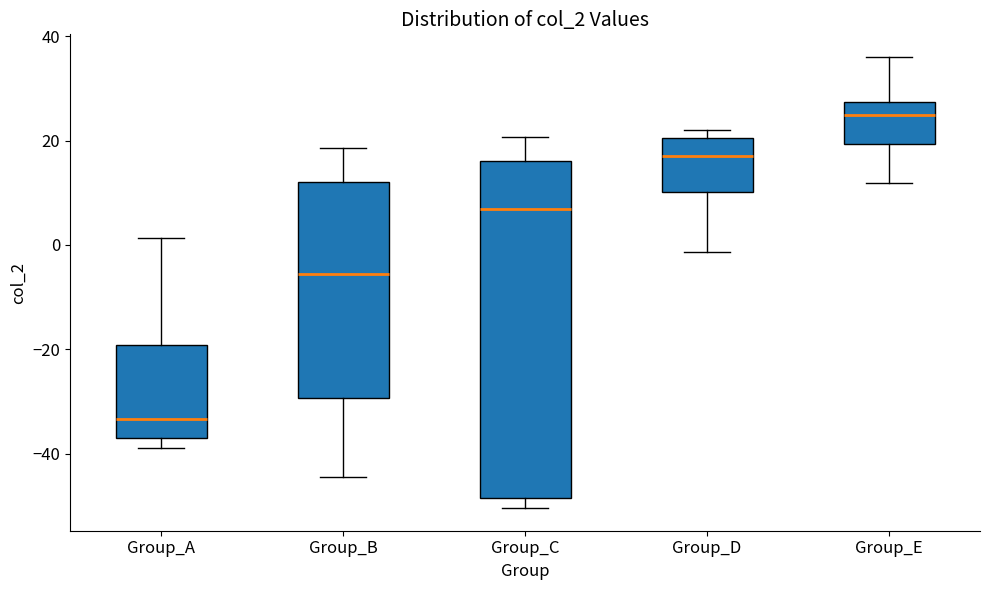

Which box's median line is the lowest?

Group_A